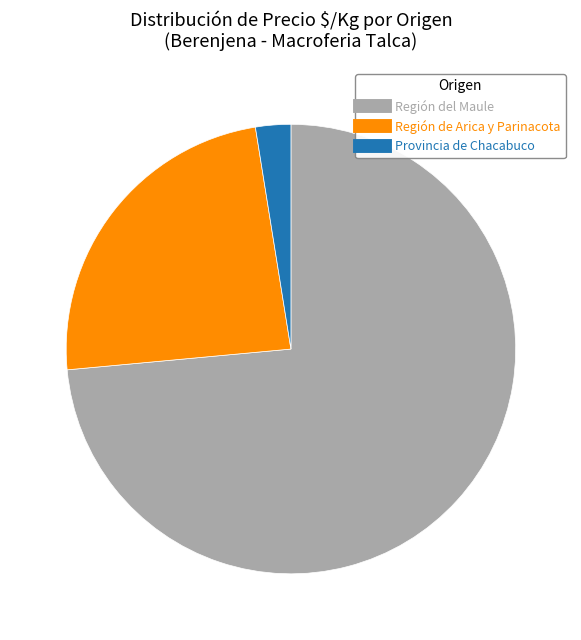

Rank the categories by value from highest to lowest.

Región del Maule, Región de Arica y Parinacota, Provincia de Chacabuco